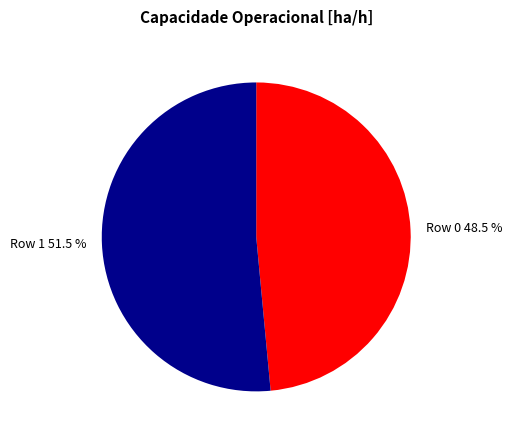

To the nearest percent, what is the average slice percentage?

50%